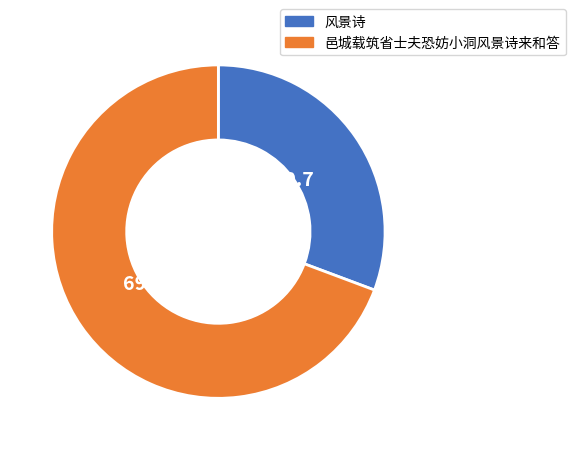

Is 邑城载筑省士夫恐妨小洞风景诗来和答 the majority of the pie?

Yes